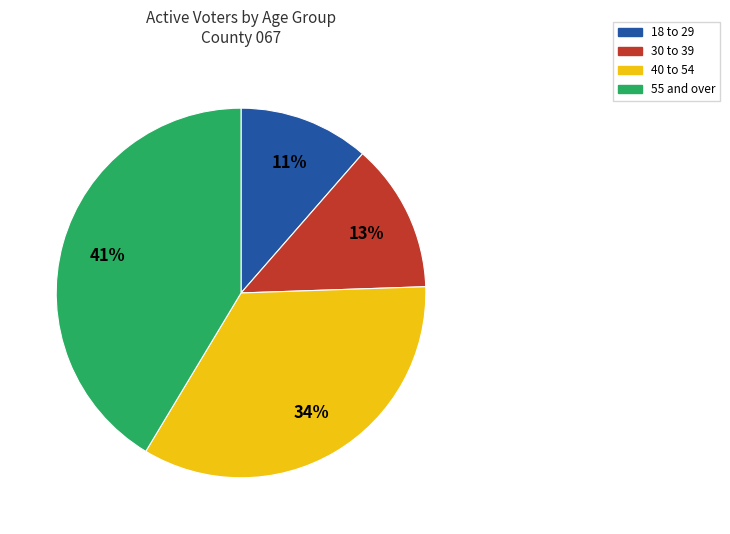

Combined, do 18 to 29 and 40 to 54 account for over 50%?

No